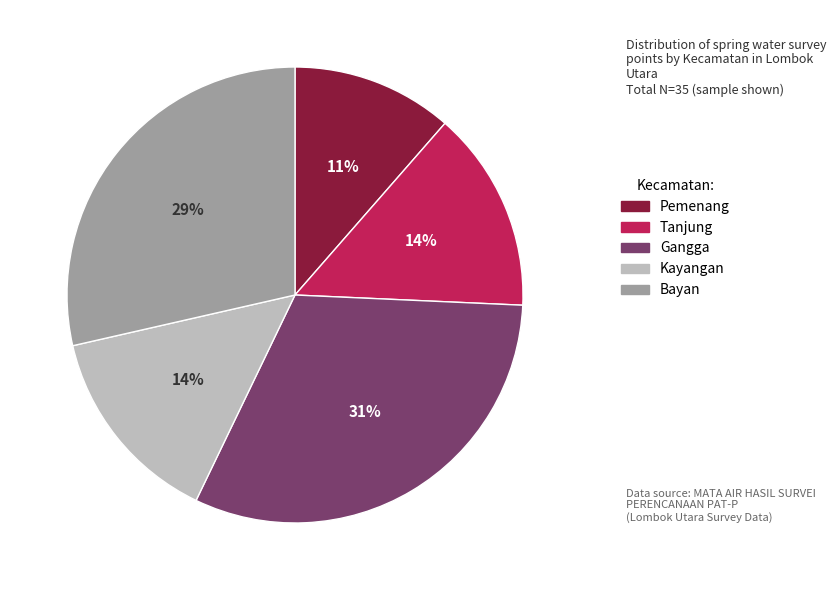

Is there any slice that represents more than half of the pie?

No